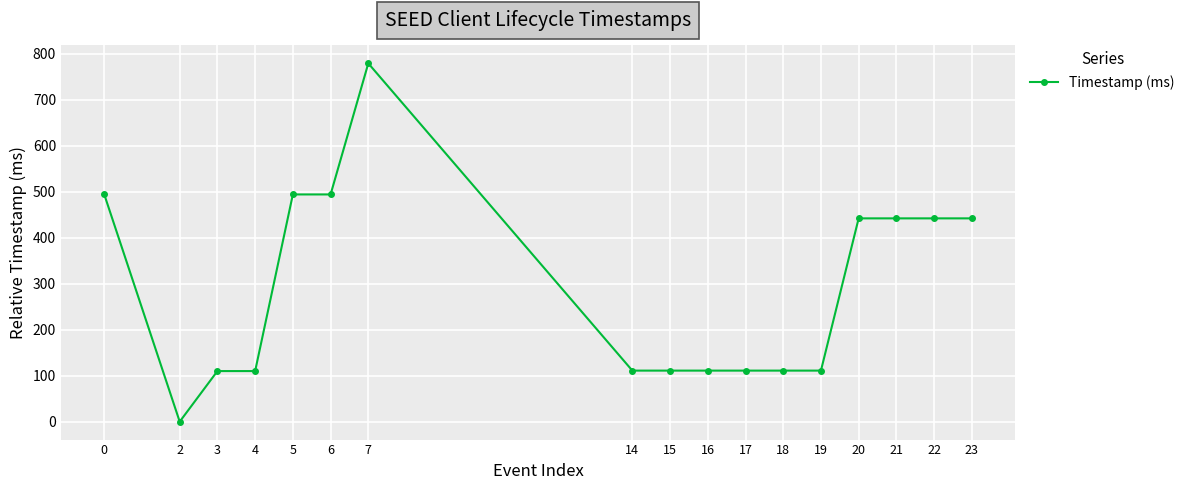

What is the ratio of the value at 0 to the value at 20?

1.1